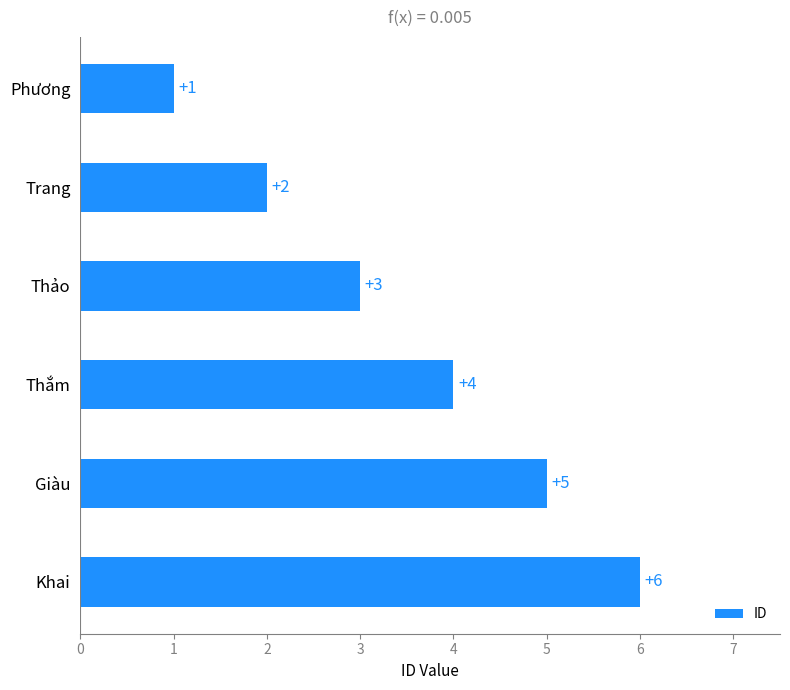

Count the values in the range 2 to 5.

4